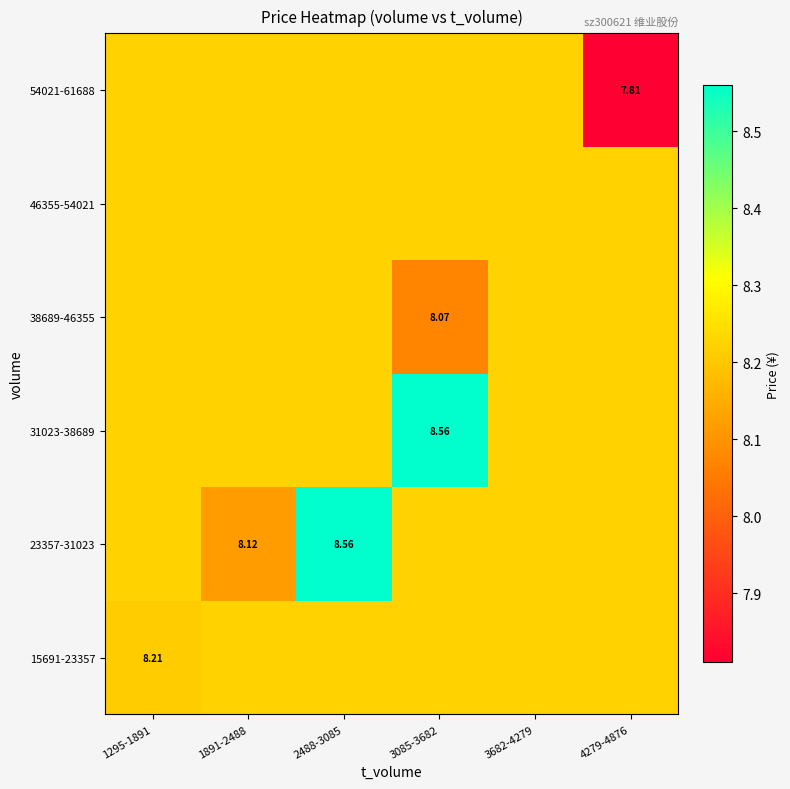

How many 23357-31023 values are between 8 and 9?

6